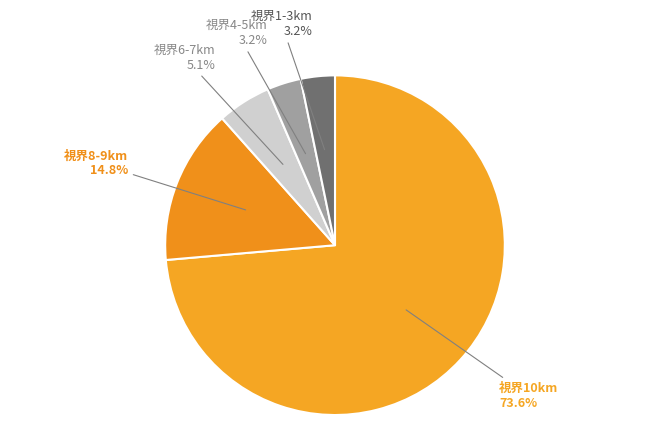

How many segments does this pie chart have?

5